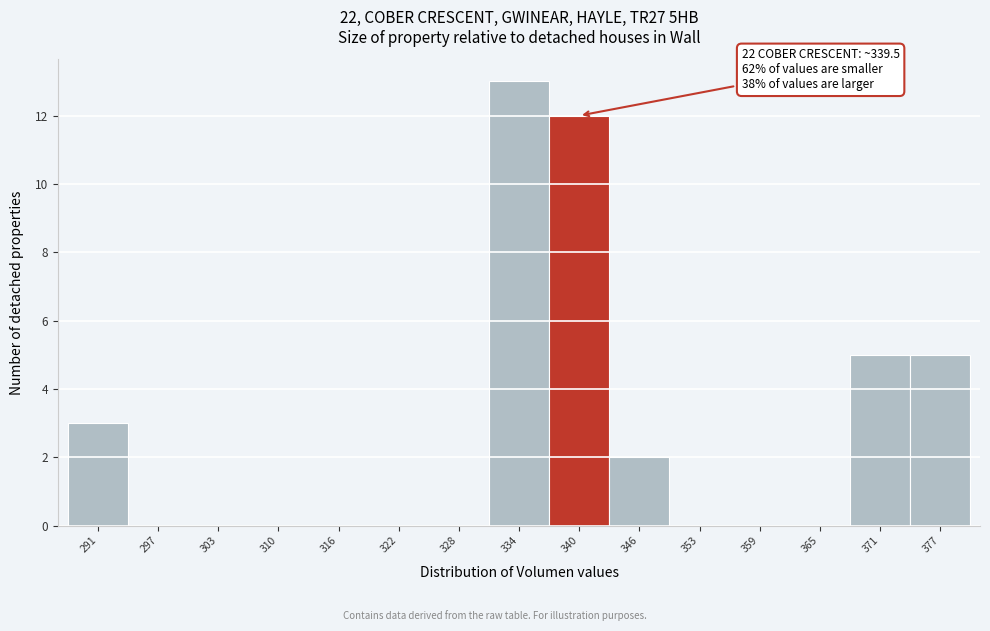

Which range on the x-axis has the tallest bar?

331 to 337